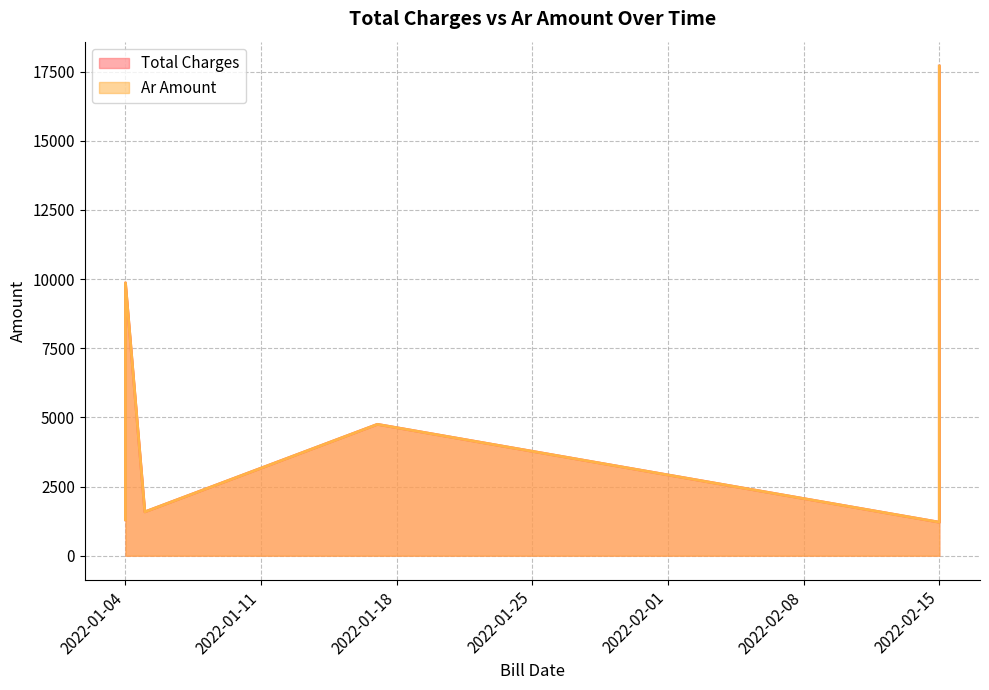

How many interior local peaks does the Ar Amount series have?

2